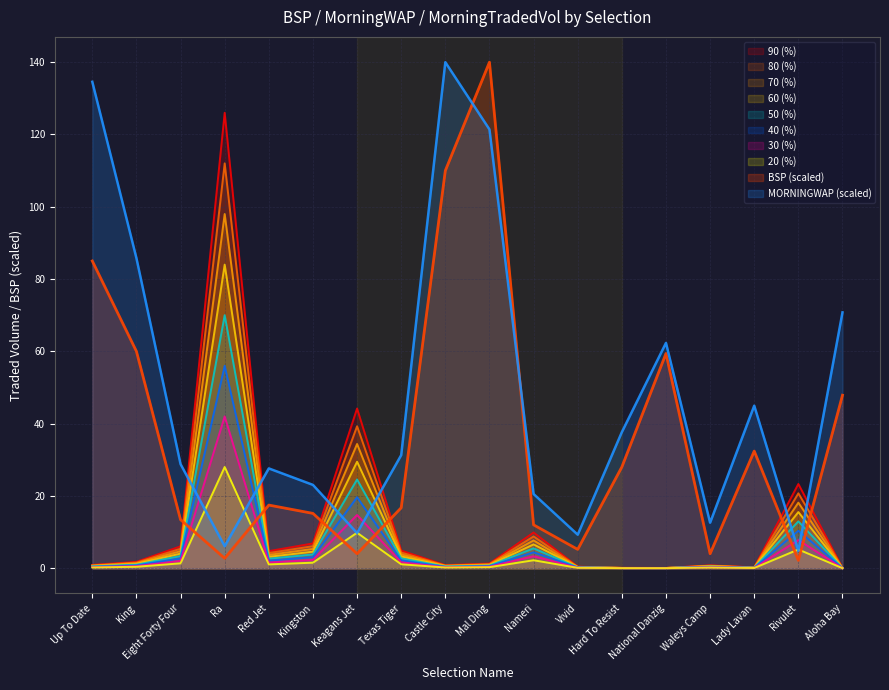

Which series has the largest total across all categories?

MORNINGWAP (scaled)